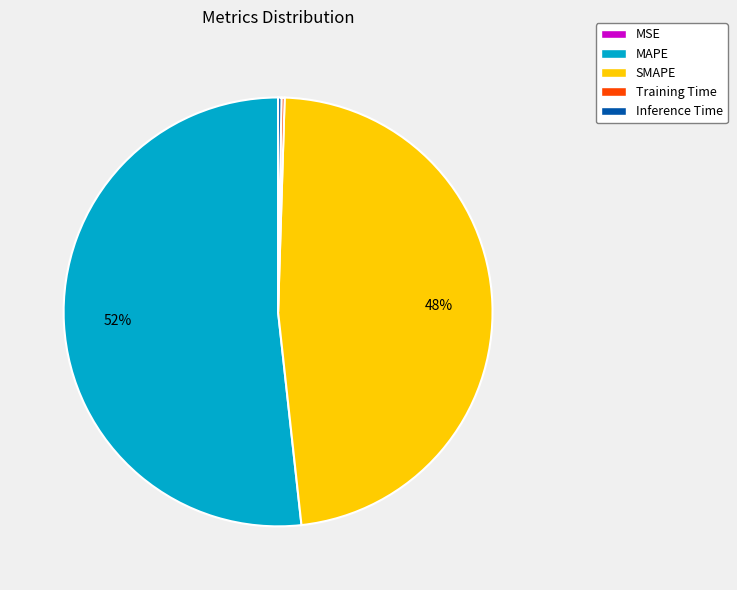

To the nearest percent, what percentage of the pie is SMAPE?

48%